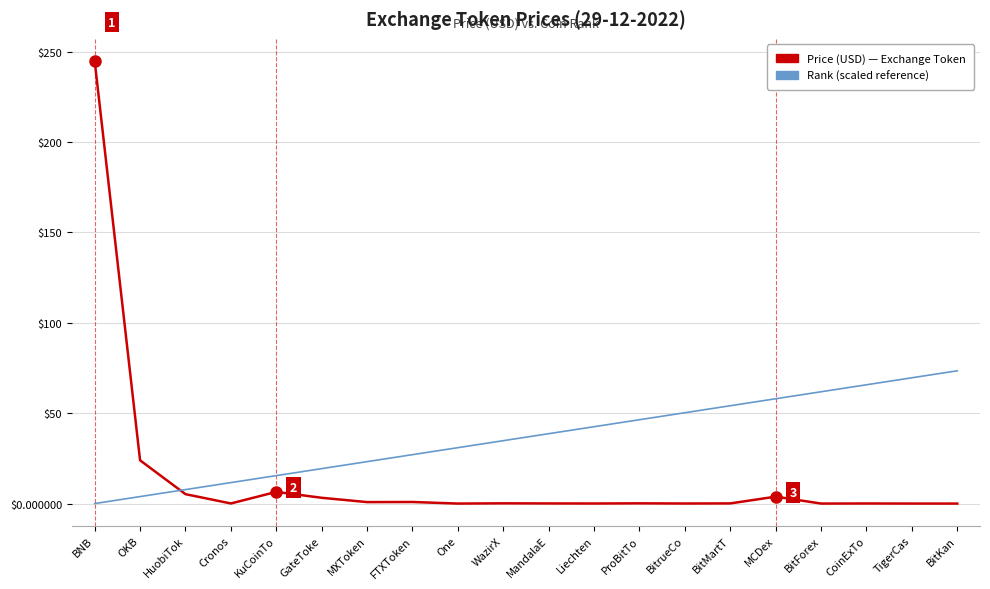

At which category is the sum across all series the highest?

BNB